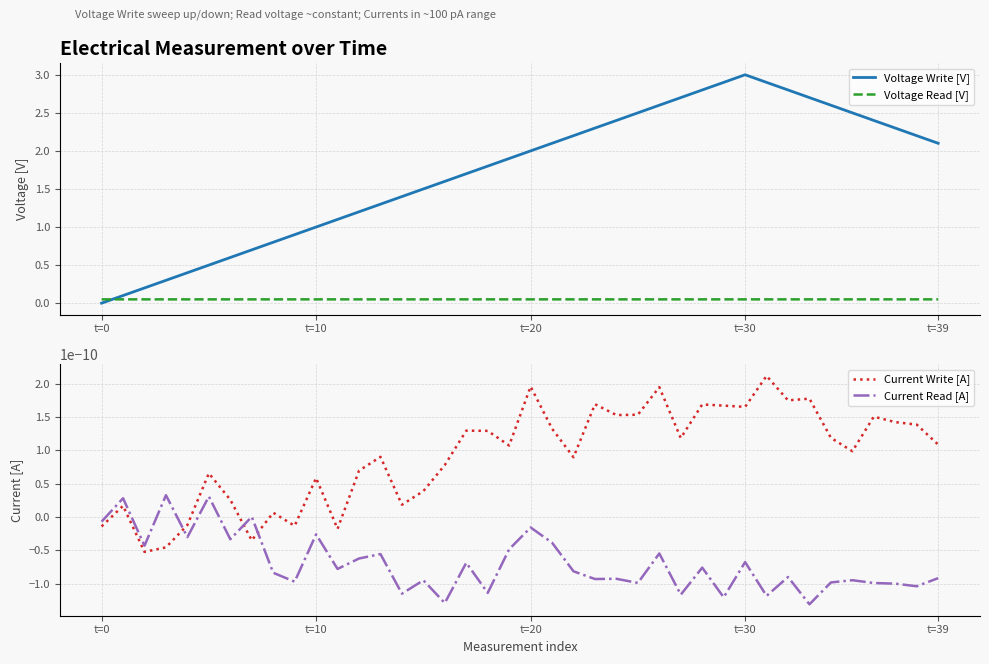

Where is Voltage Read [V] nearest to the value 0?

24